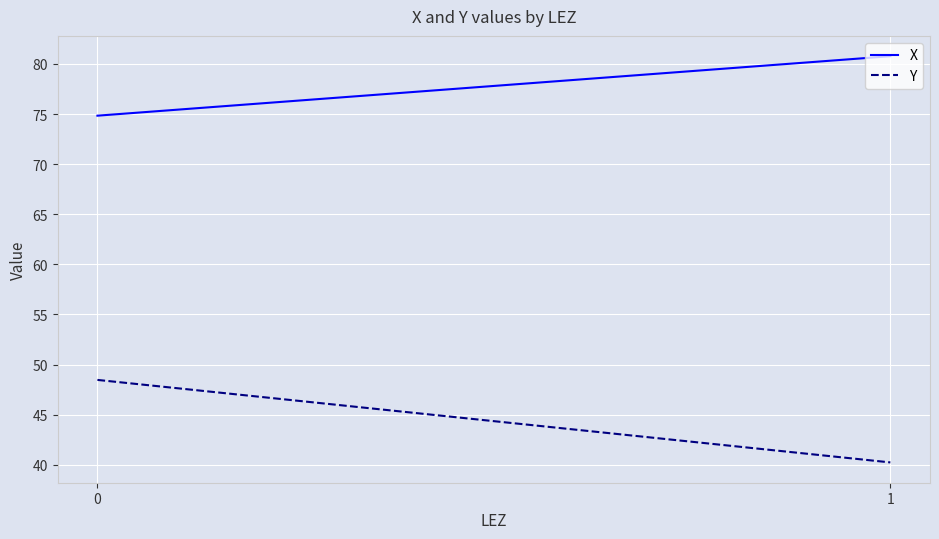

At how many categories does at least one series exceed 46?

2